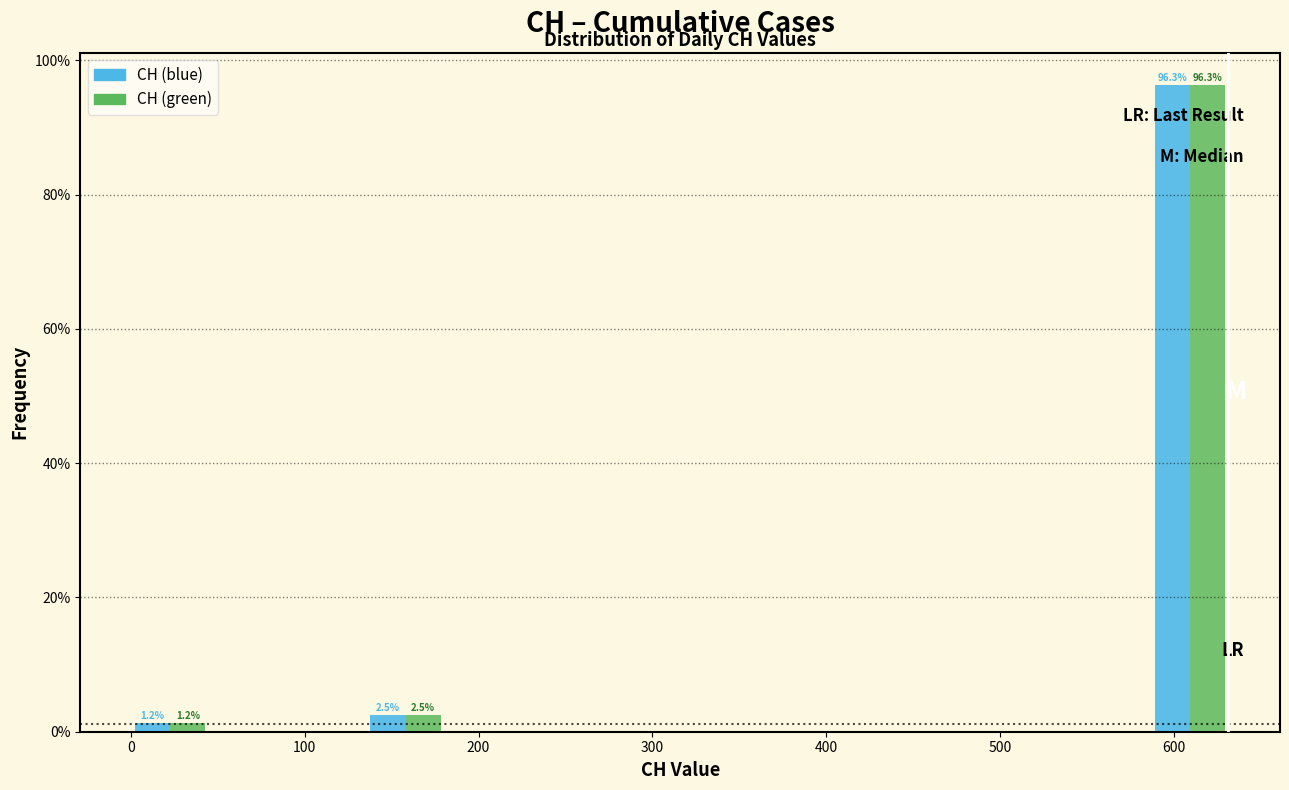

In the CH (blue) series, which range on the x-axis has the tallest bar?

590 to 630